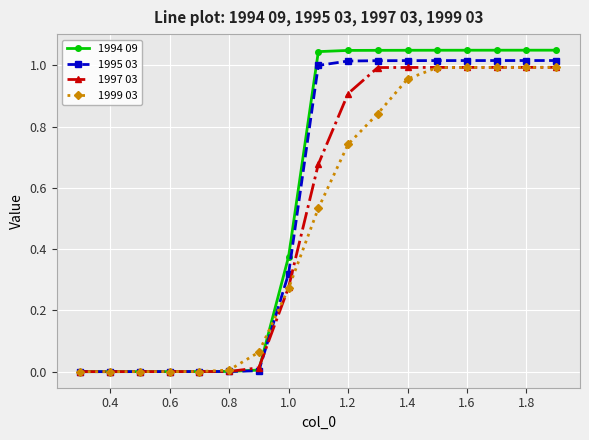

What is the difference between the second highest and minimum values in the 1995 03 series?

1.0